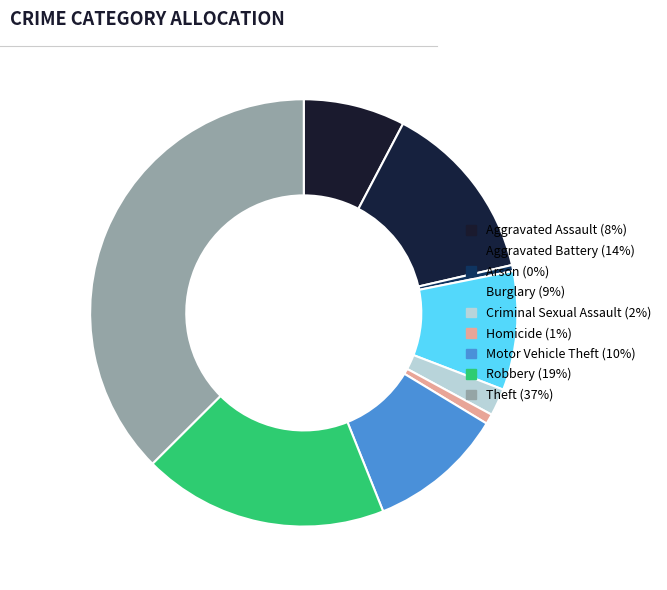

Rank the categories by value from lowest to highest.

Arson, Homicide, Criminal Sexual Assault, Aggravated Assault, Burglary, Motor Vehicle Theft, Aggravated Battery, Robbery, Theft